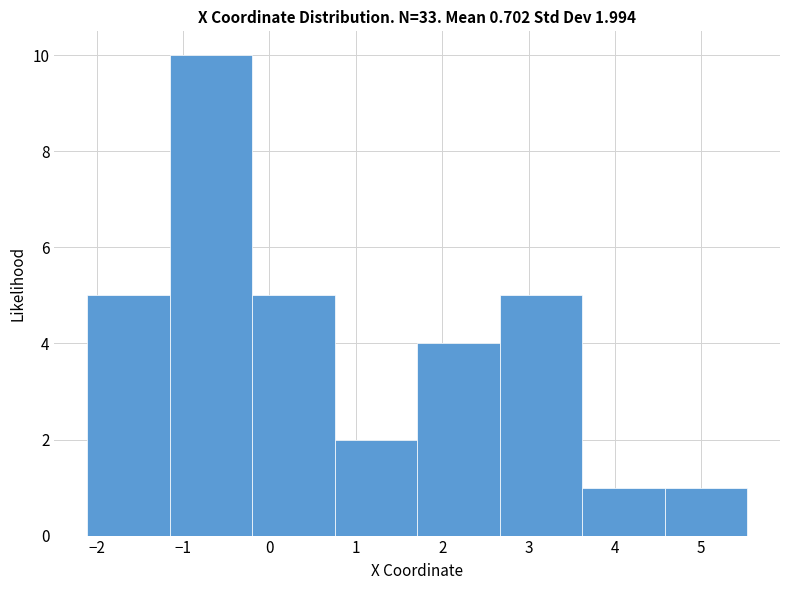

Which range on the x-axis has the tallest bar?

-1.2 to -0.2